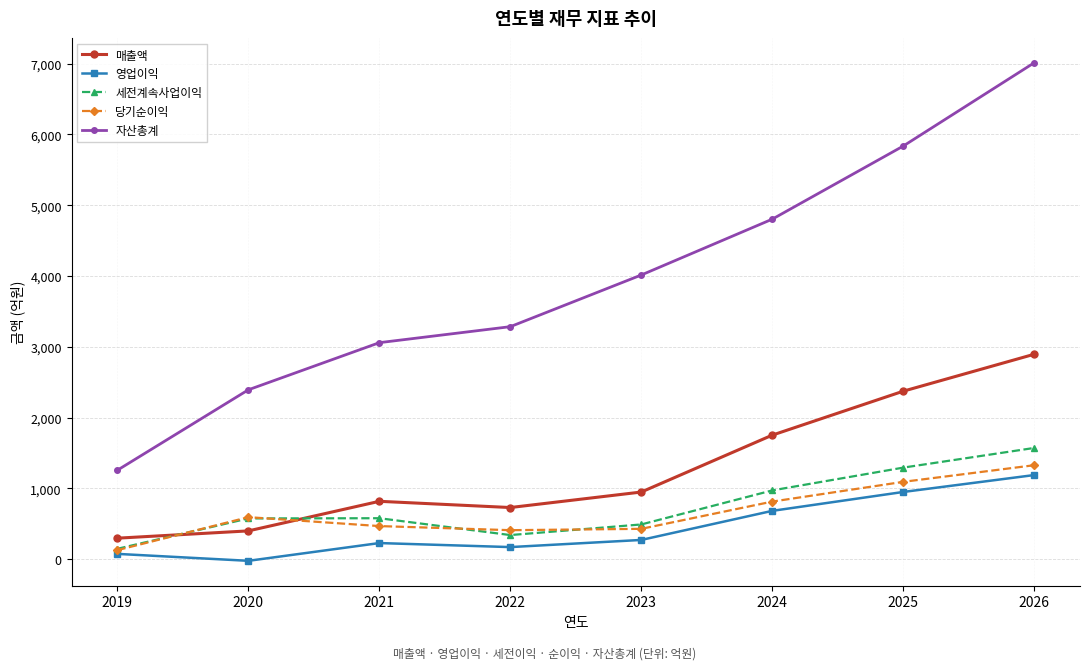

Rank the series at 2025 from highest to lowest value.

자산총계, 매출액, 세전계속사업이익, 당기순이익, 영업이익